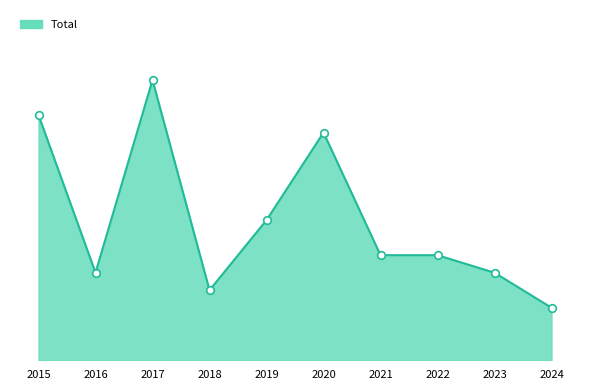

Is this an area chart (filled region under the line)?

Yes